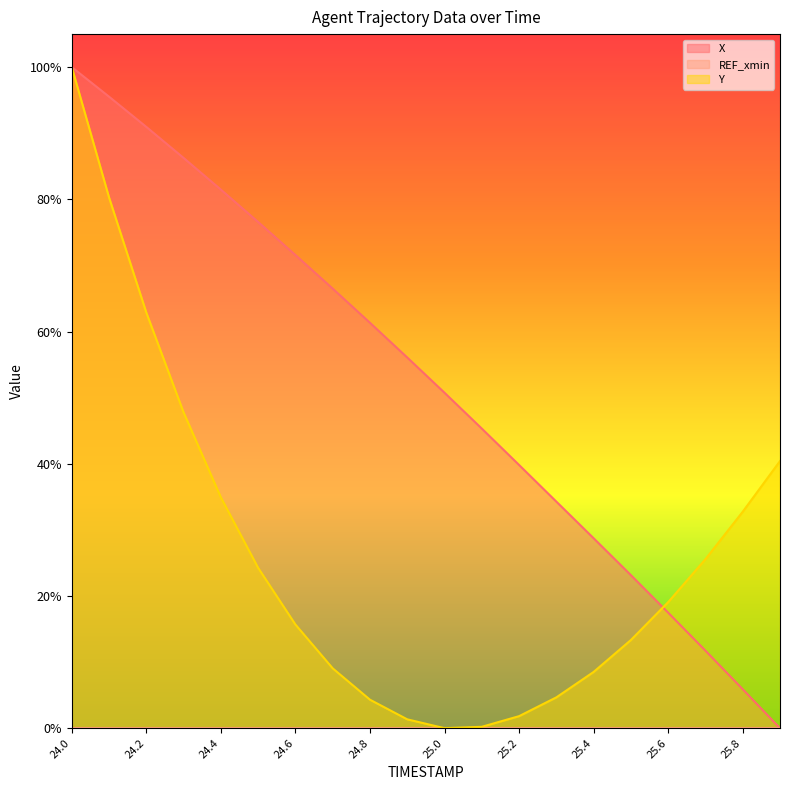

Reading right to left, list all the values displayed in this chart.

X: 0.0	5.9	11.7	17.5	23.1	28.7	34.3	39.8	45.3	50.7	56.1	61.3	66.5	71.6	76.6	81.5	86.3	91.0	95.5	100.0
Y: 40.4	32.7	25.6	19.1	13.3	8.5	4.7	1.8	0.2	0.0	1.3	4.3	9.1	15.7	24.3	34.9	47.8	62.9	80.3	100.0